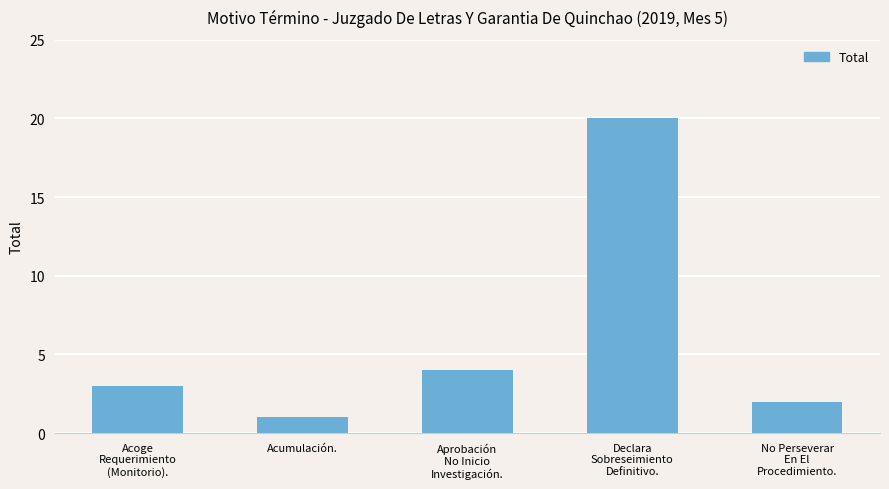

True or false: the data shows 4 at Aprobación
No Inicio
Investigación..

True